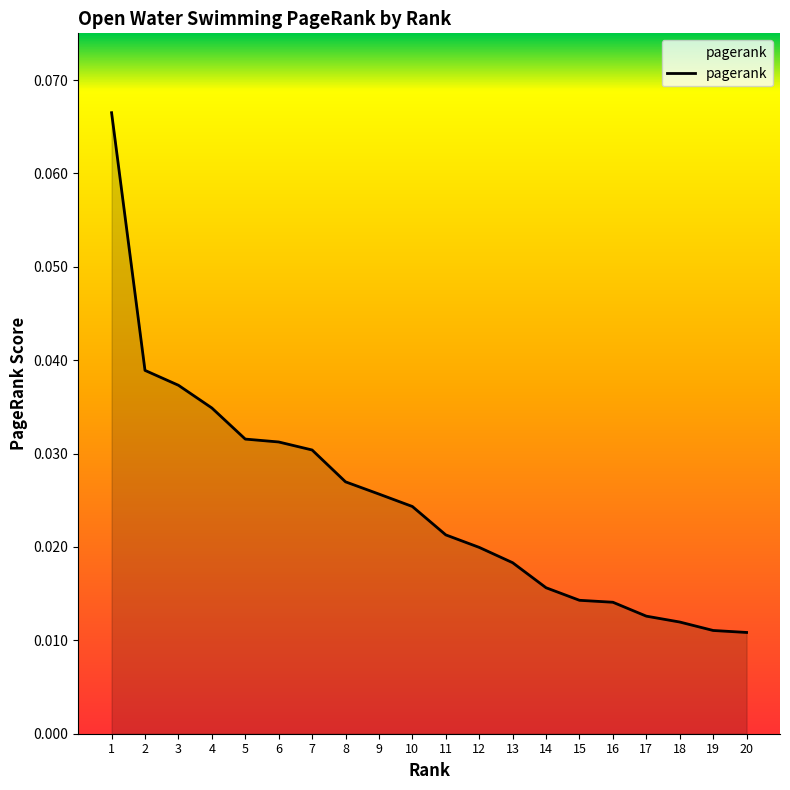

The chart shows a value of 0.1 at 7. True or false?

False